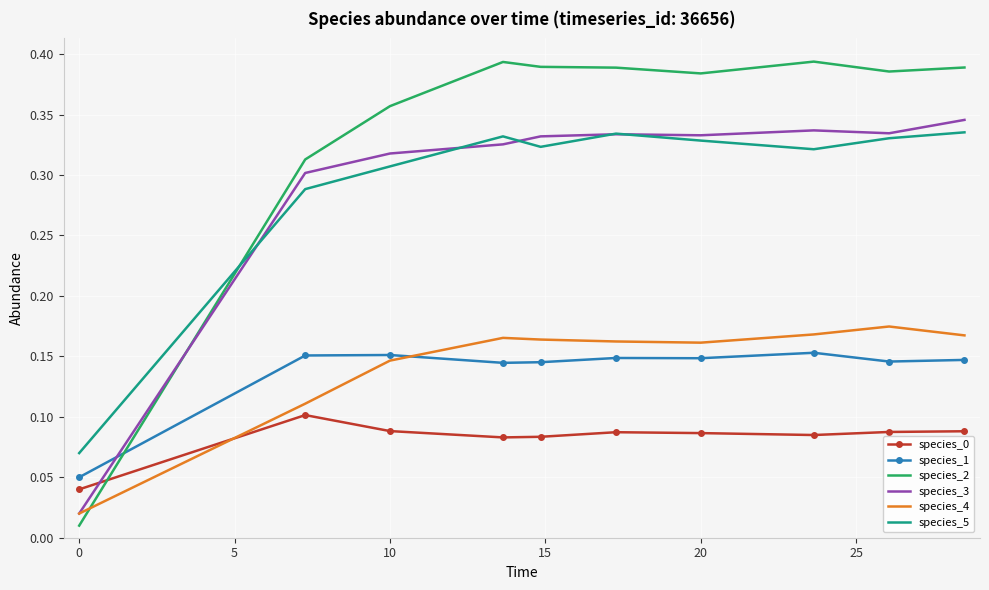

Which series has the largest range (max minus min)?

species_2